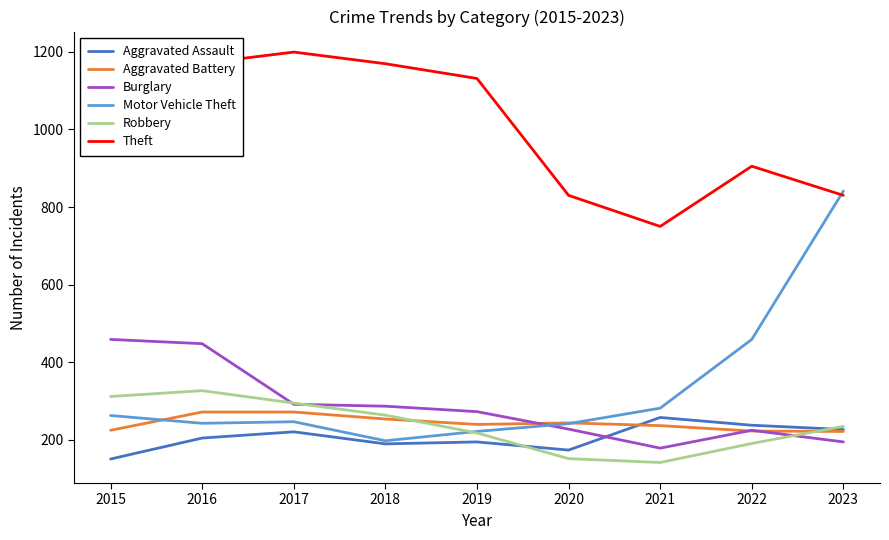

Does the chart display data point markers on the line(s)?

No